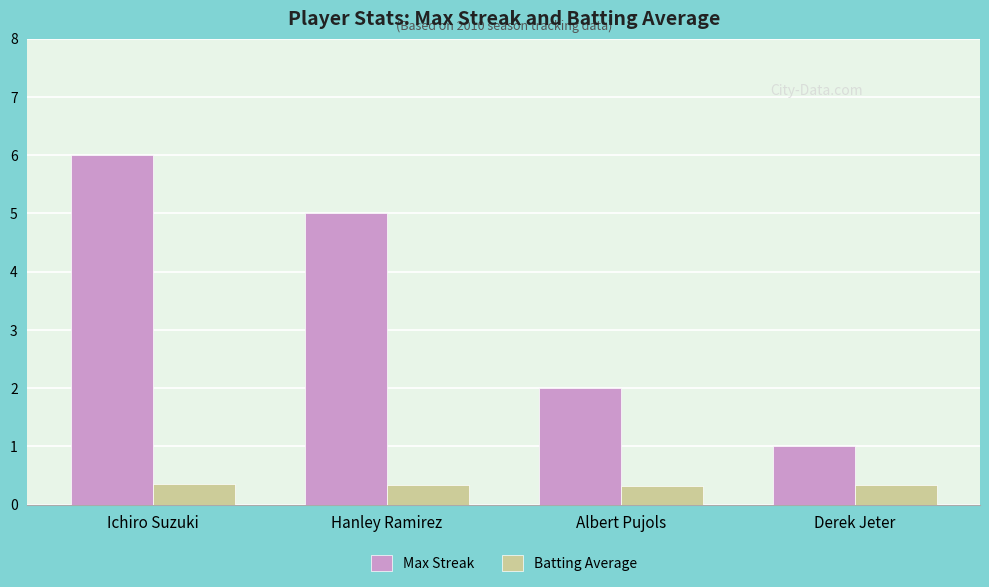

How many bars are there in total?

8